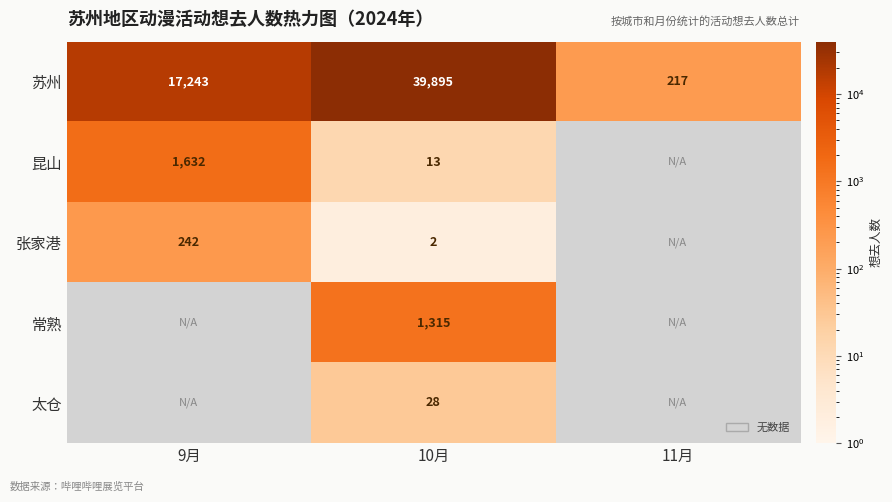

List the labels in order of 苏州 value, largest first.

10月, 9月, 11月